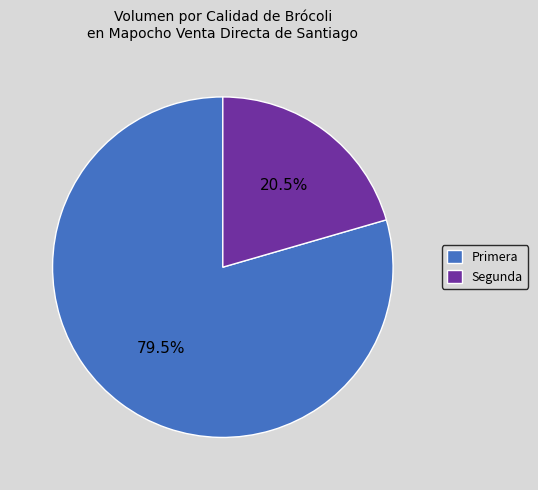

How many segments does this pie chart have?

2